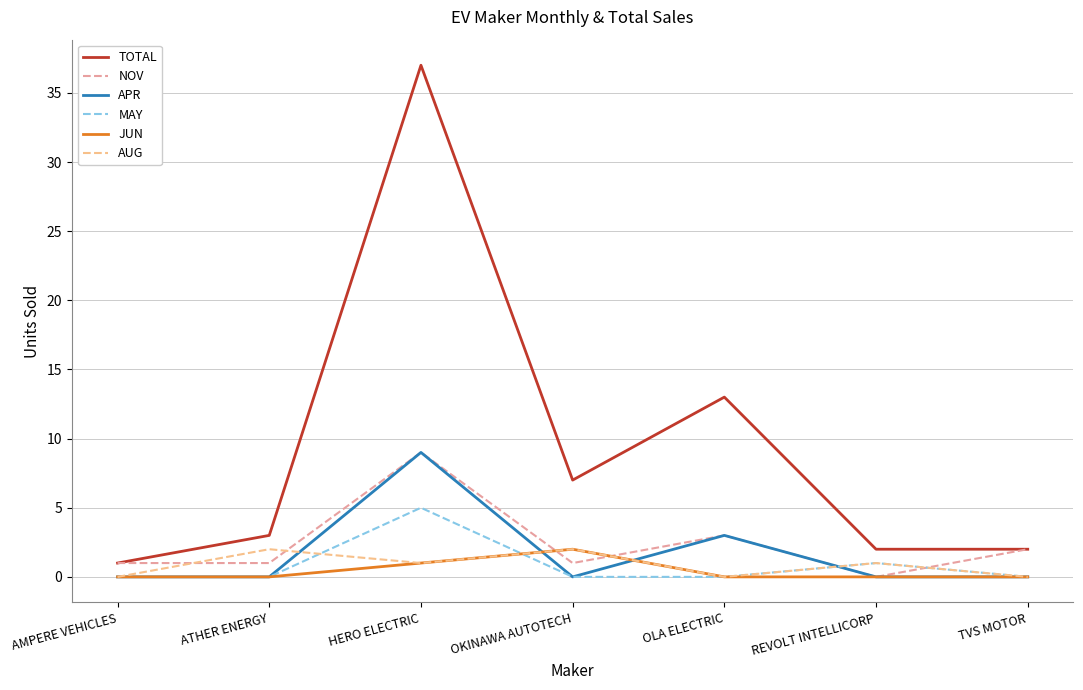

True or false: JUN and APR intersect in this chart.

True